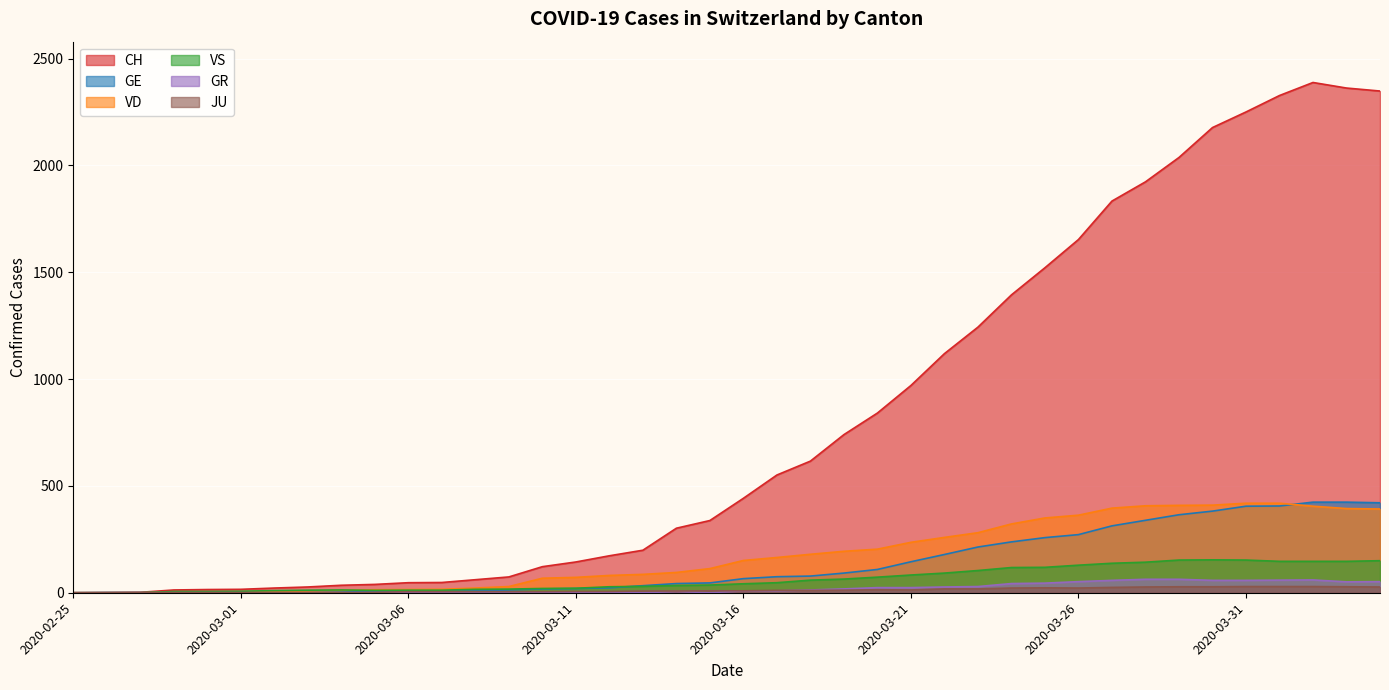

Is it true that VS equals 118 at 2020-03-24?

True